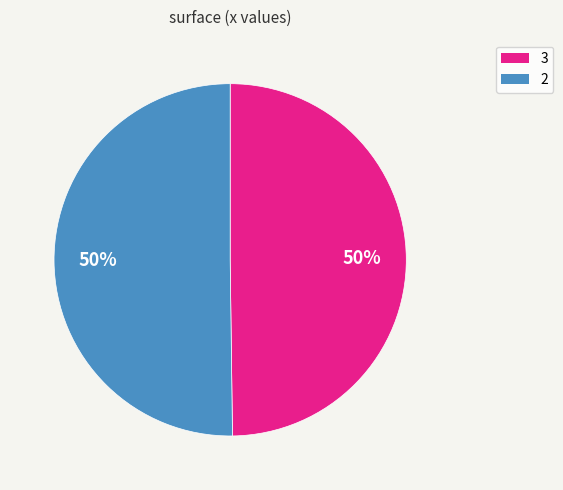

Approximately how many times larger is the value at 3 compared to 2?

1.0